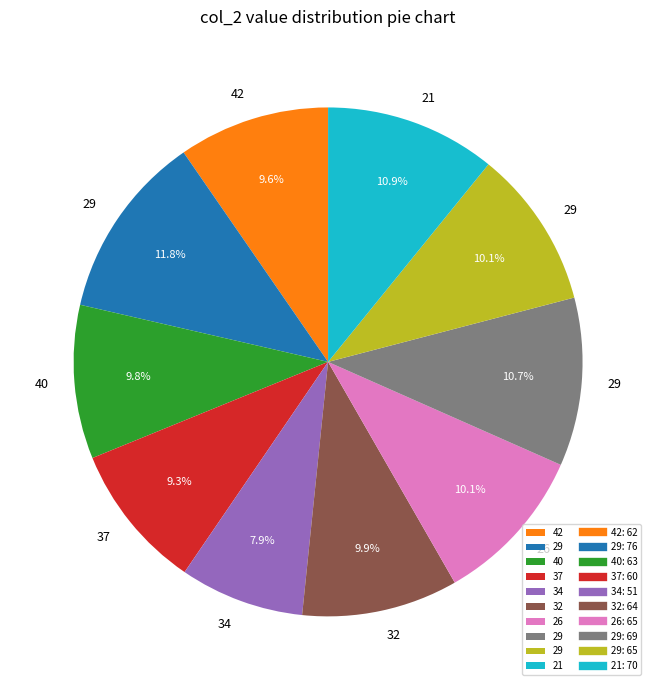

Is there any slice that represents more than half of the pie?

No